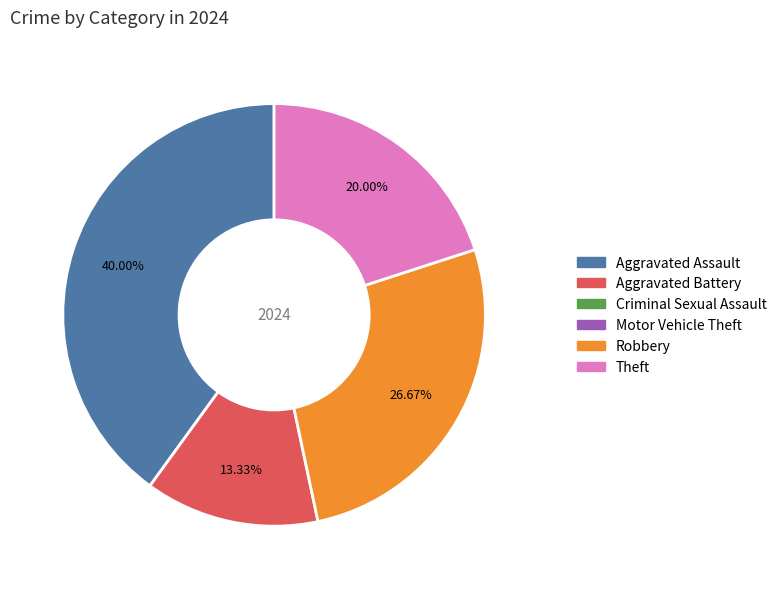

Does any single category account for the majority?

No